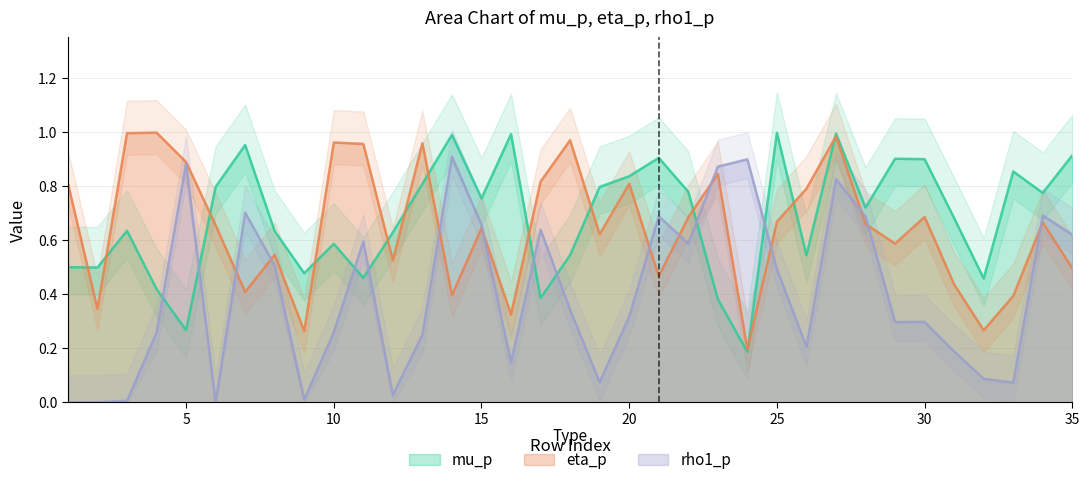

Which label corresponds to the smallest value in the chart?

1